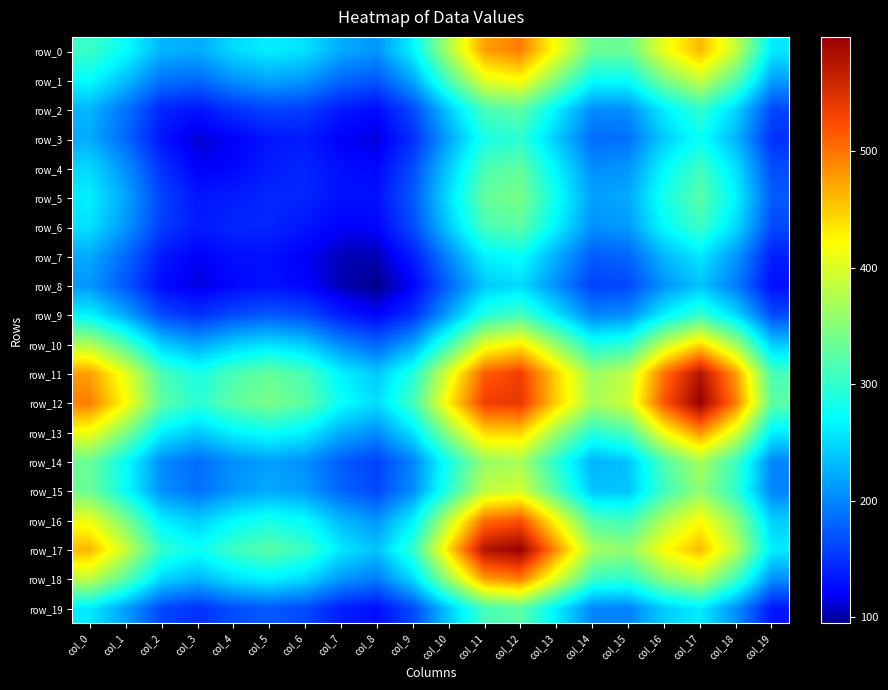

At how many categories does at least one series exceed 422?

8